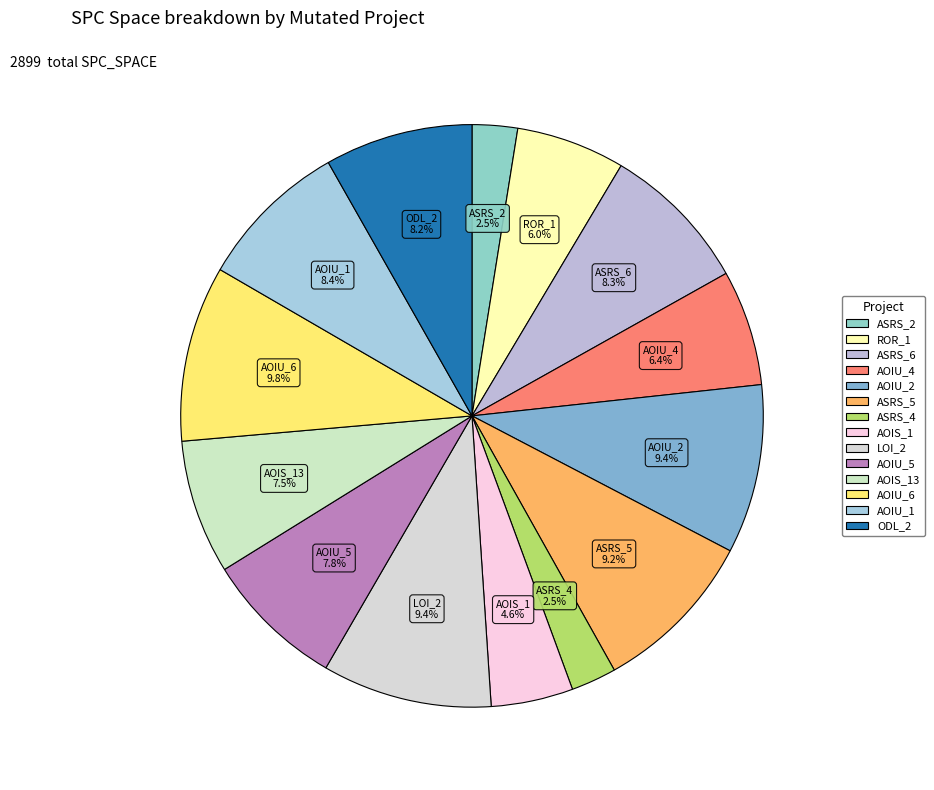

Combined, what portion of the pie is AOIU_2 and ASRS_4?

11.9%